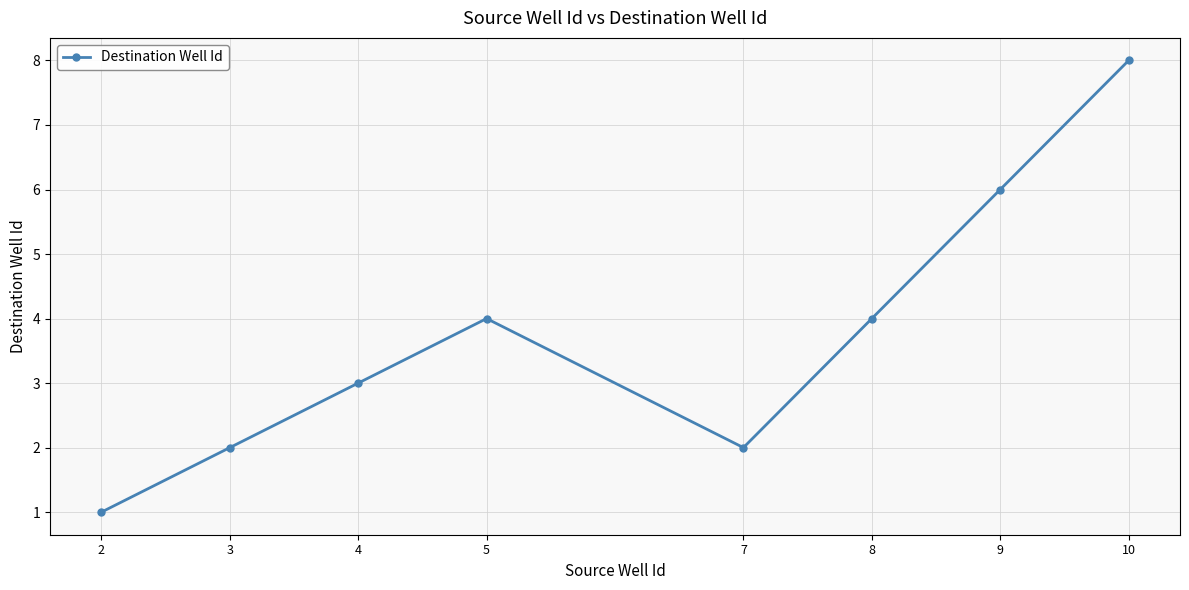

True or false: the data shows 2 at 7.

True